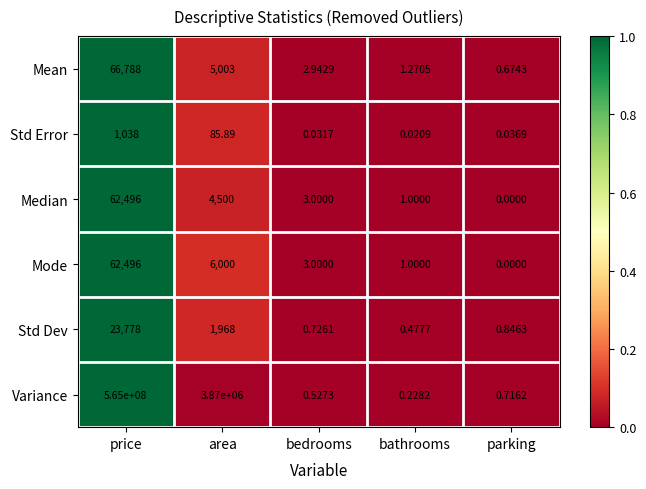

Which series changed the most between area and bathrooms?

Variance